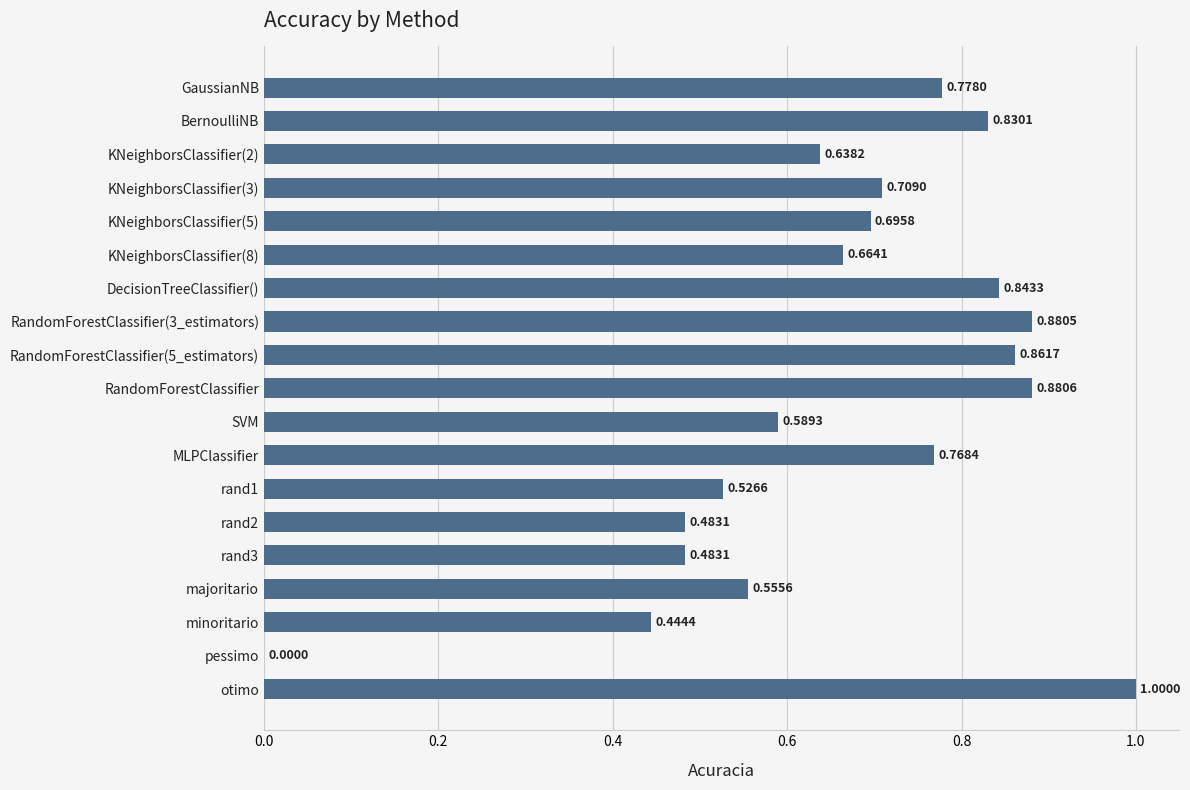

Which has a higher value, RandomForestClassifier or rand3?

RandomForestClassifier